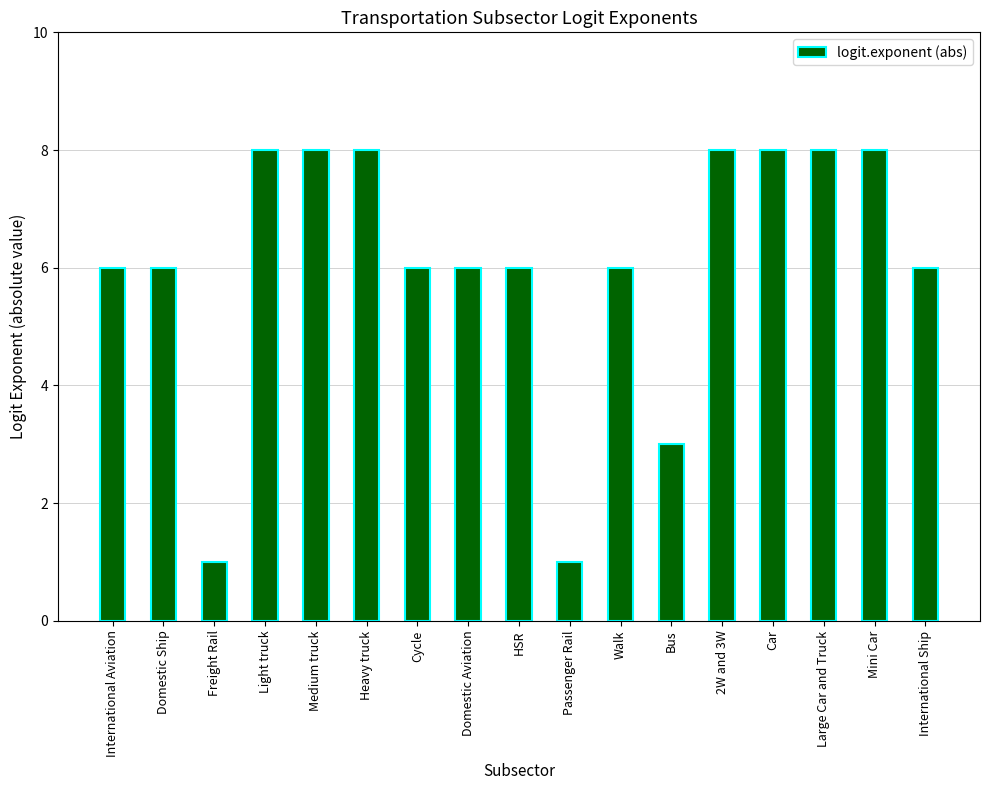

What is the difference between the maximum and minimum values?

7